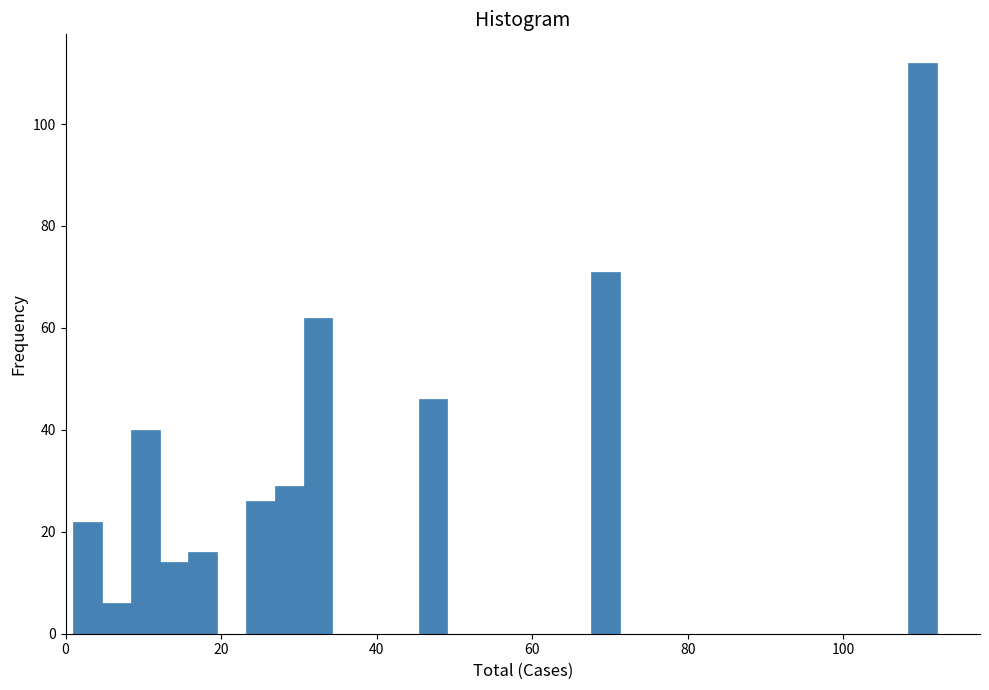

Read against the x-axis, roughly where is the centre of the tallest bar?

110